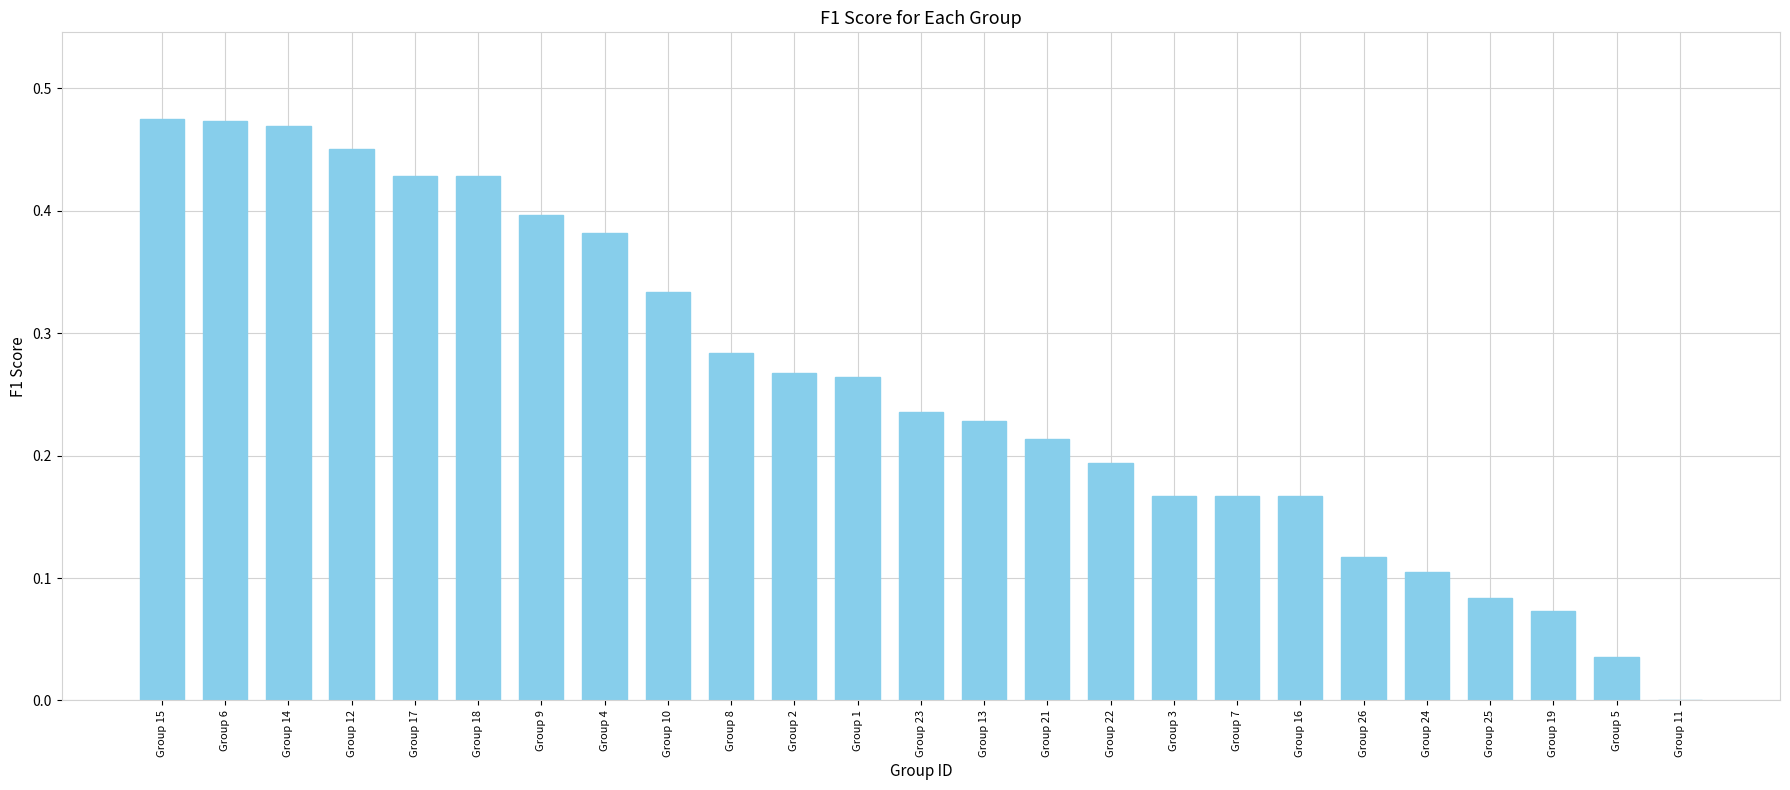

What is the sum of the values at Group 9 and Group 15?

0.9